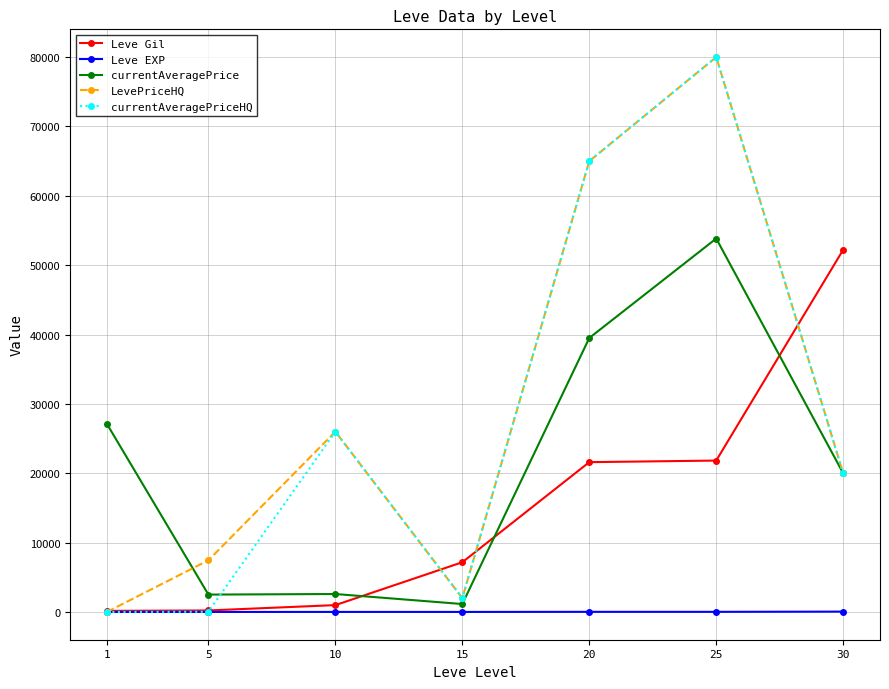

Is the value of Leve Gil at 25 greater than the value of LevePriceHQ at 5?

Yes